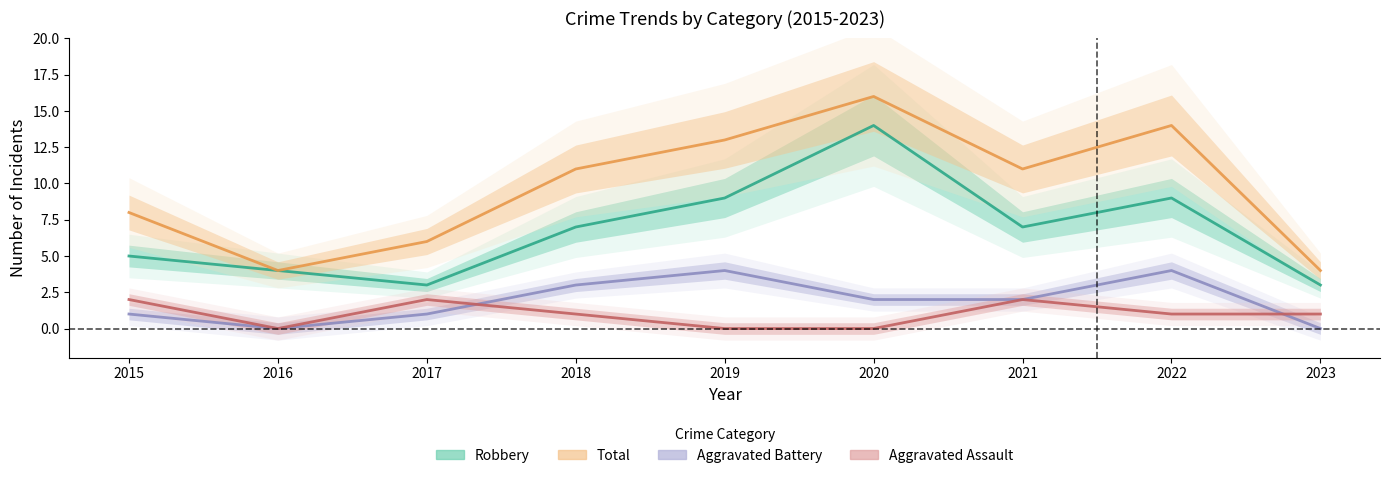

Is it true that Aggravated Assault equals 0 at 2016?

True